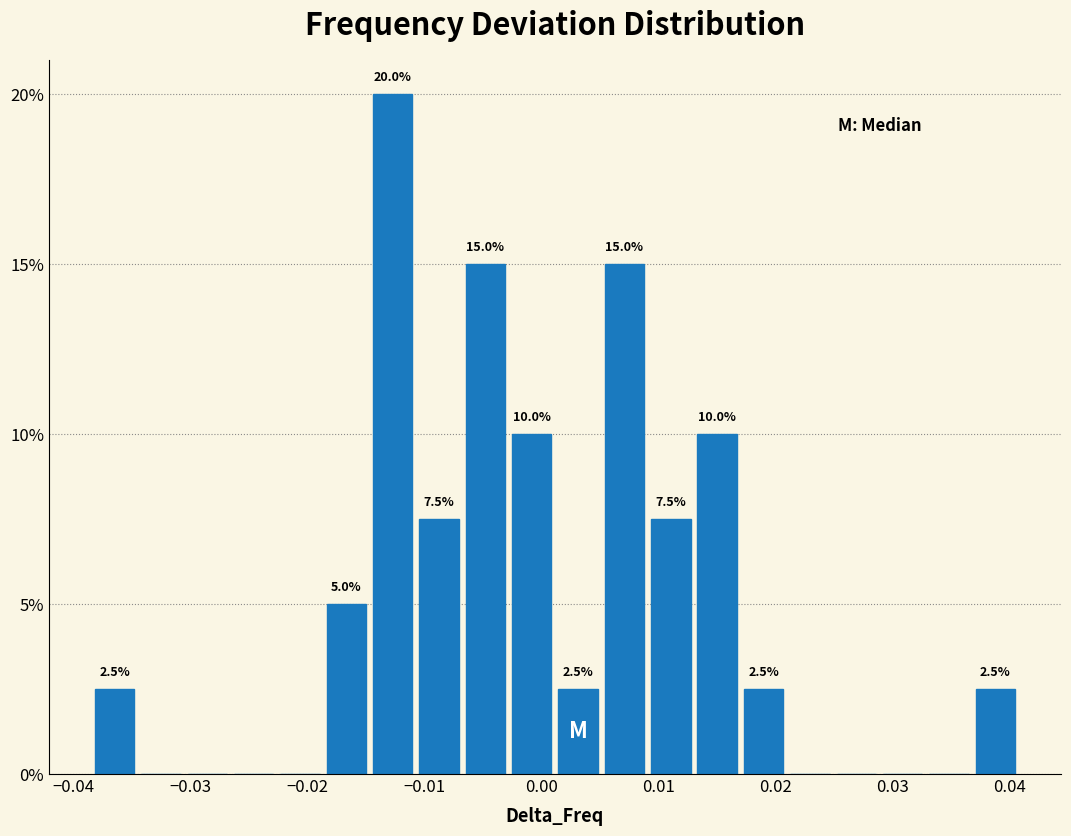

Read against the x-axis, roughly where is the centre of the tallest bar?

-0.013